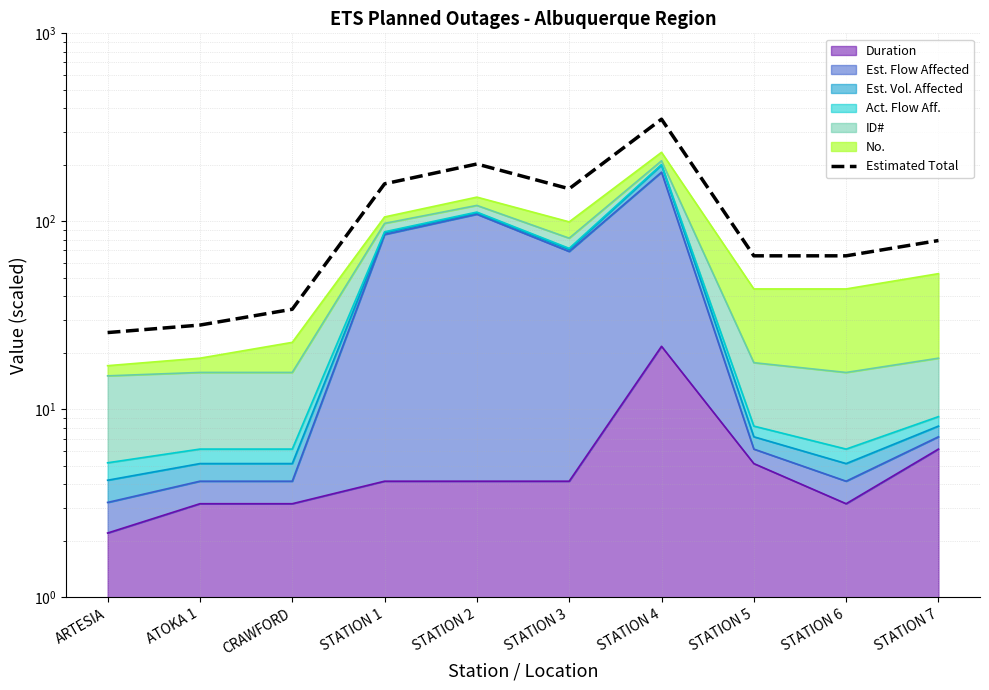

Where is the data nearest to the value 187?

STATION 2